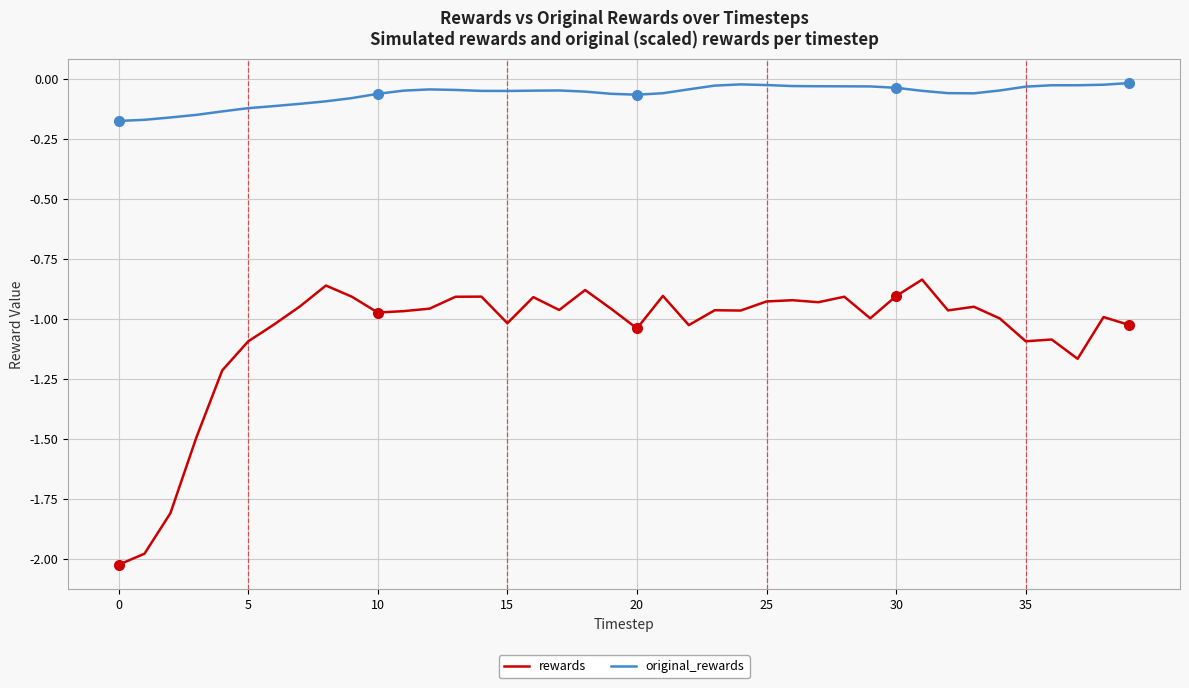

Which series has the largest range (max minus min)?

rewards